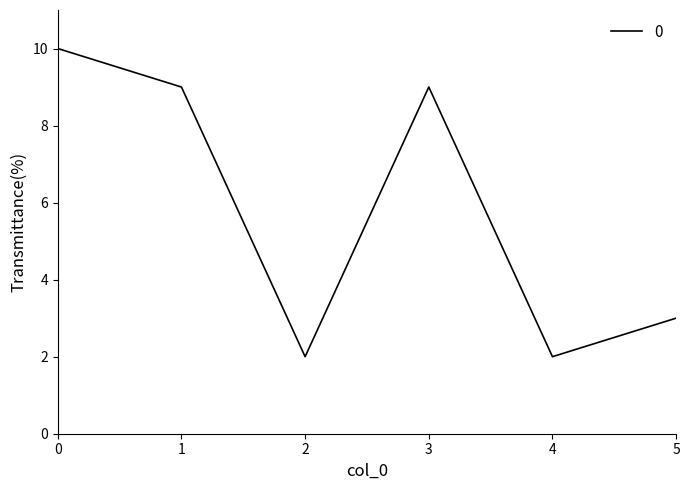

What is the difference between the maximum and minimum values?

8